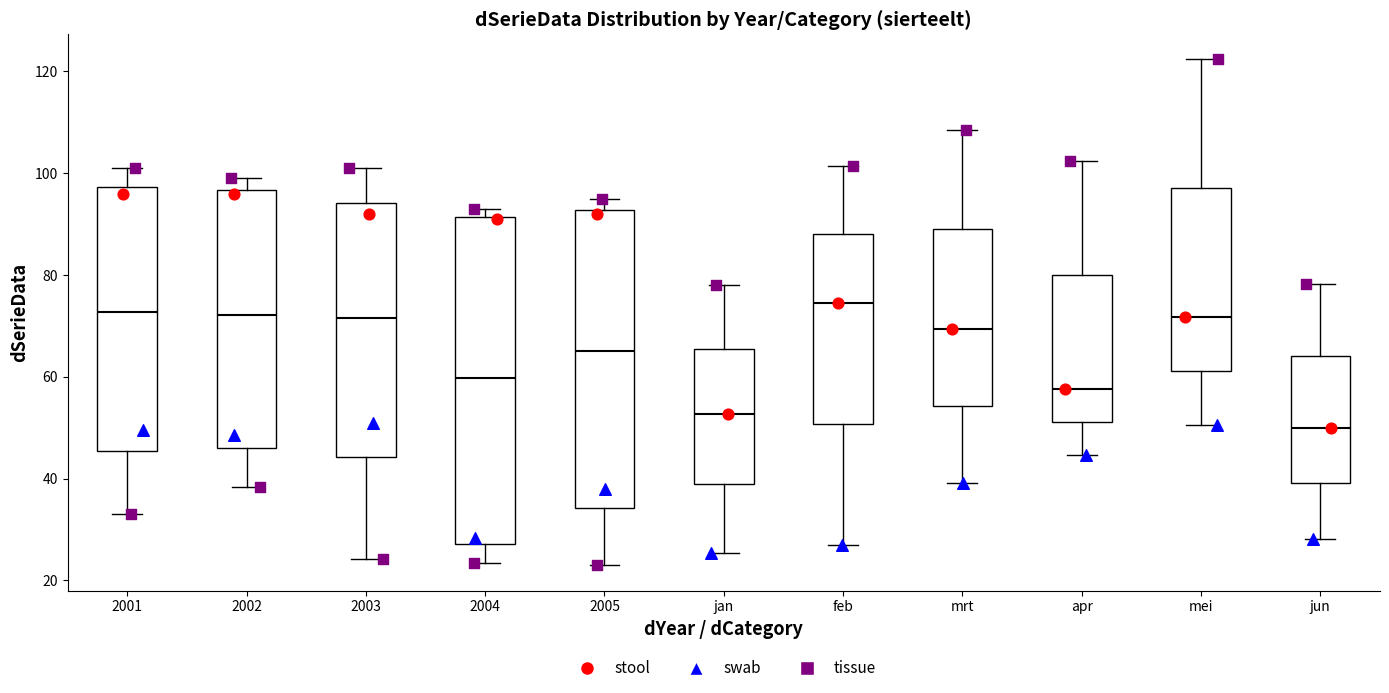

Comparing the boxes themselves (not the whiskers), which one is the tallest?

2004